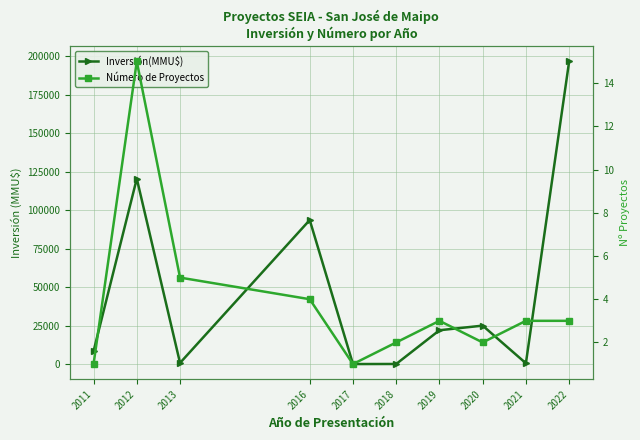

At how many categories does at least one series exceed 147548?

1